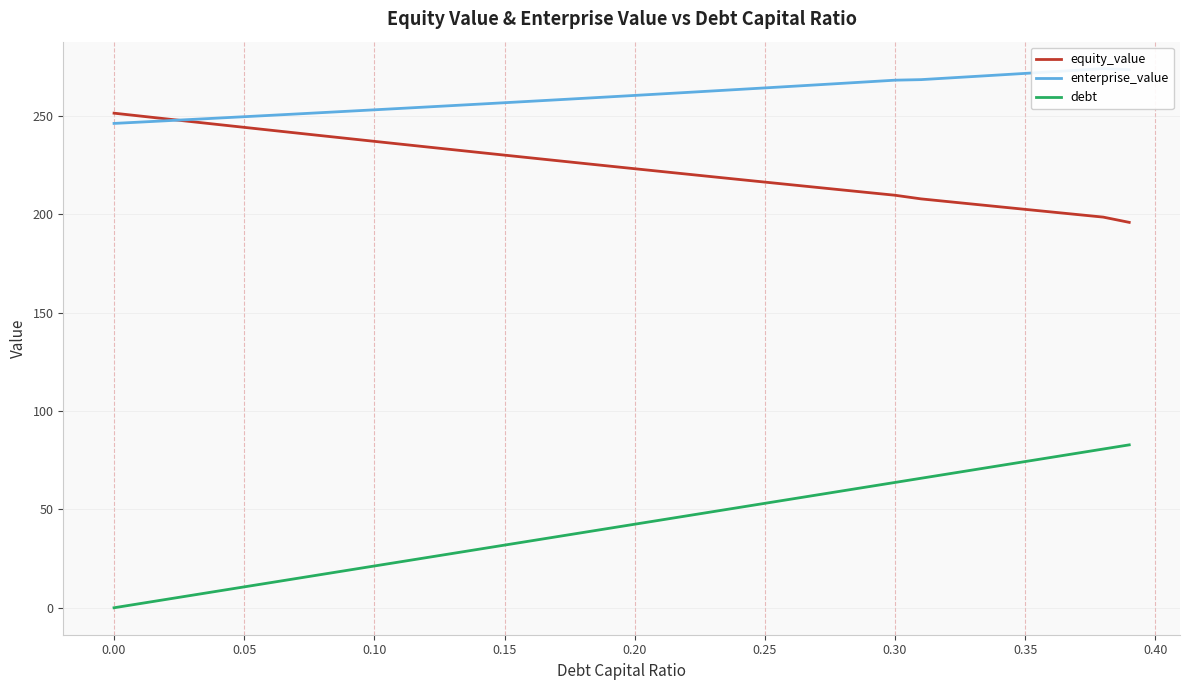

How many data points in equity_value are above 224?

20